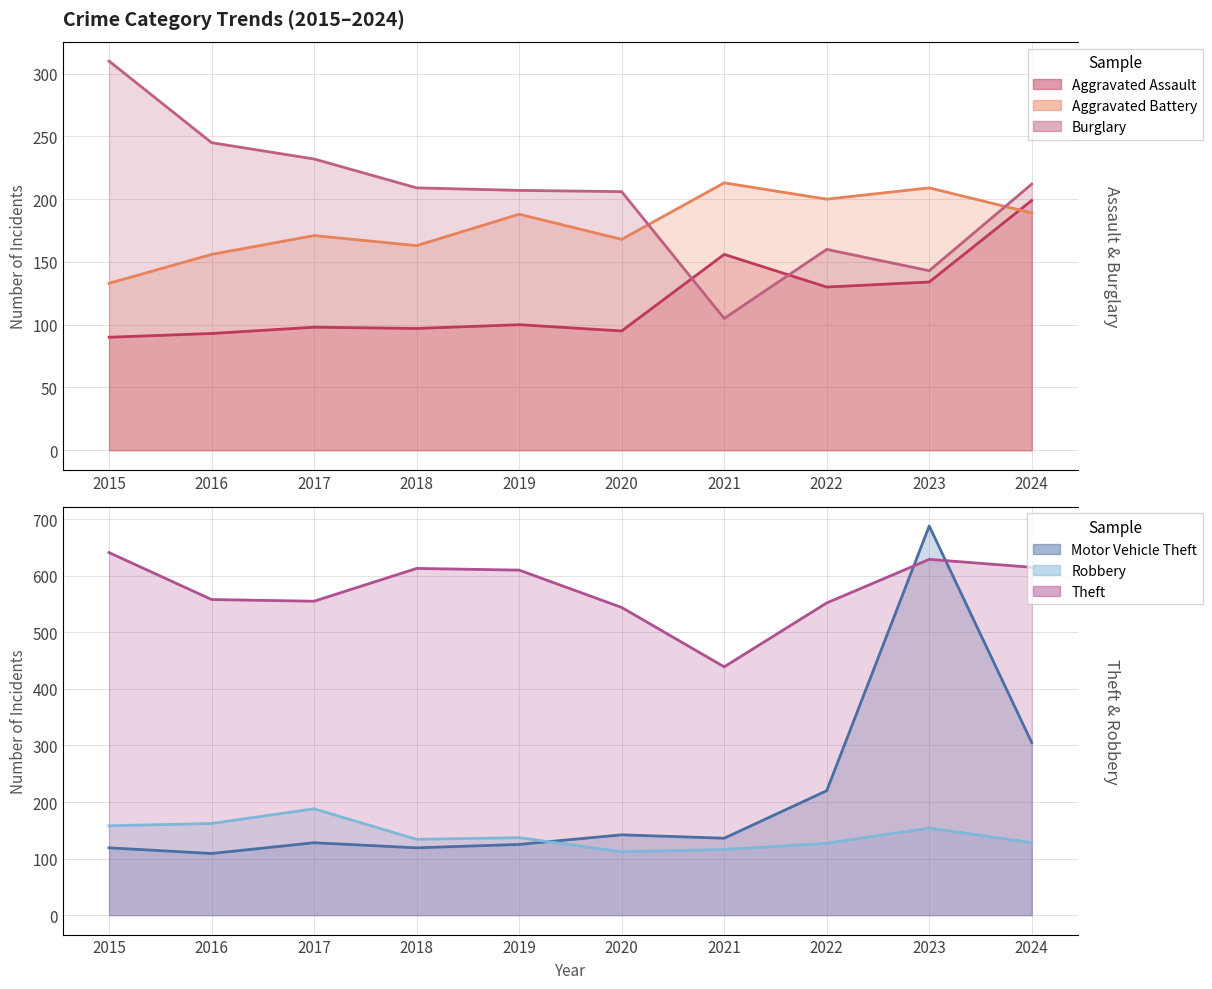

How many lines are shown in the chart?

6